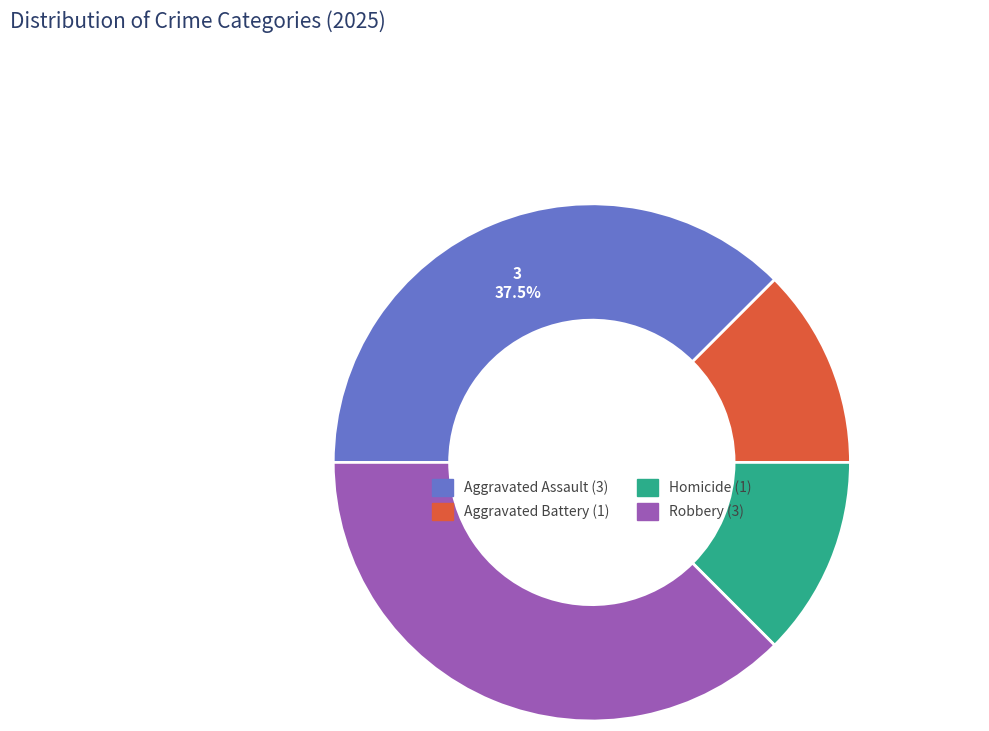

What portion of the pie excludes Aggravated Assault?

62.5%